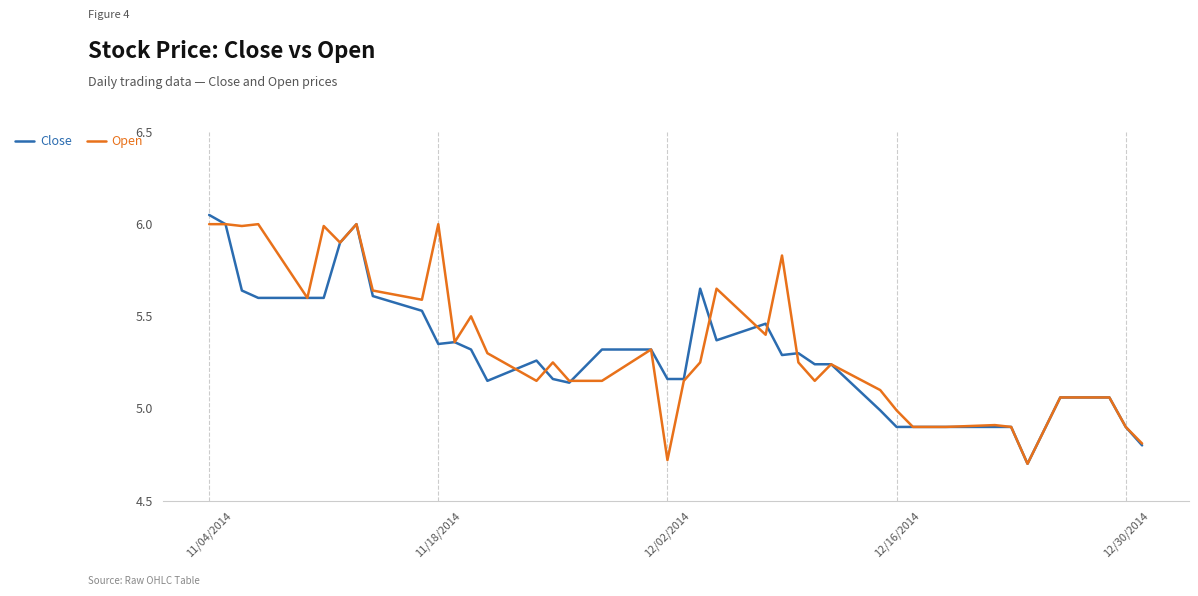

What is the minimum value shown in the chart?

4.7